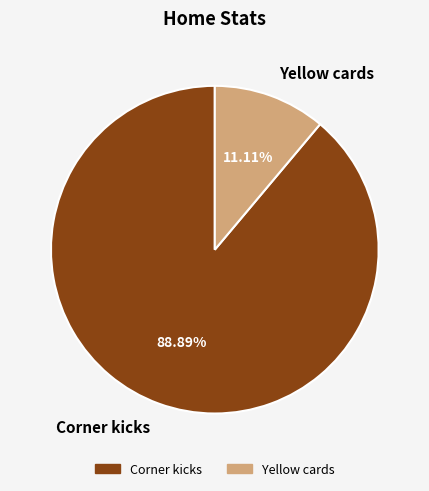

Approximately how many times larger is the value at Yellow cards compared to Corner kicks?

0.1